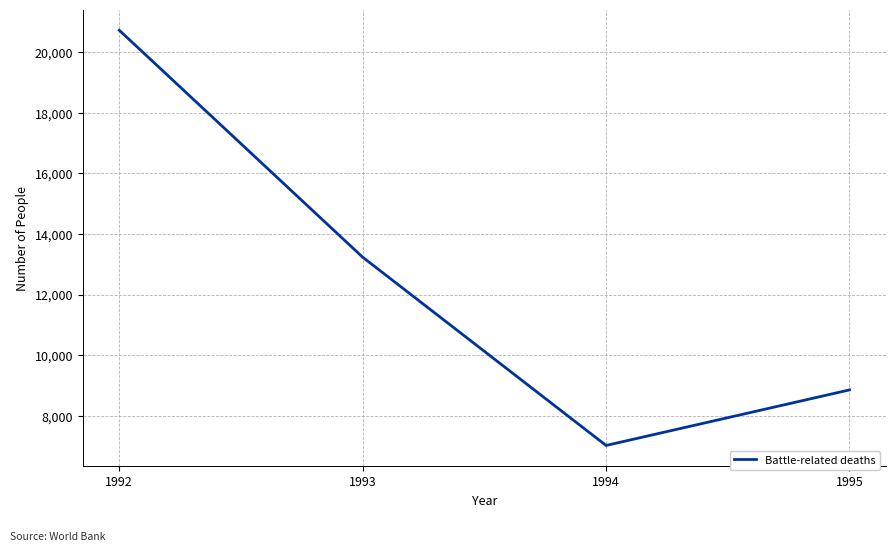

How many interior local valleys (lower than both neighbors) does the data have?

1